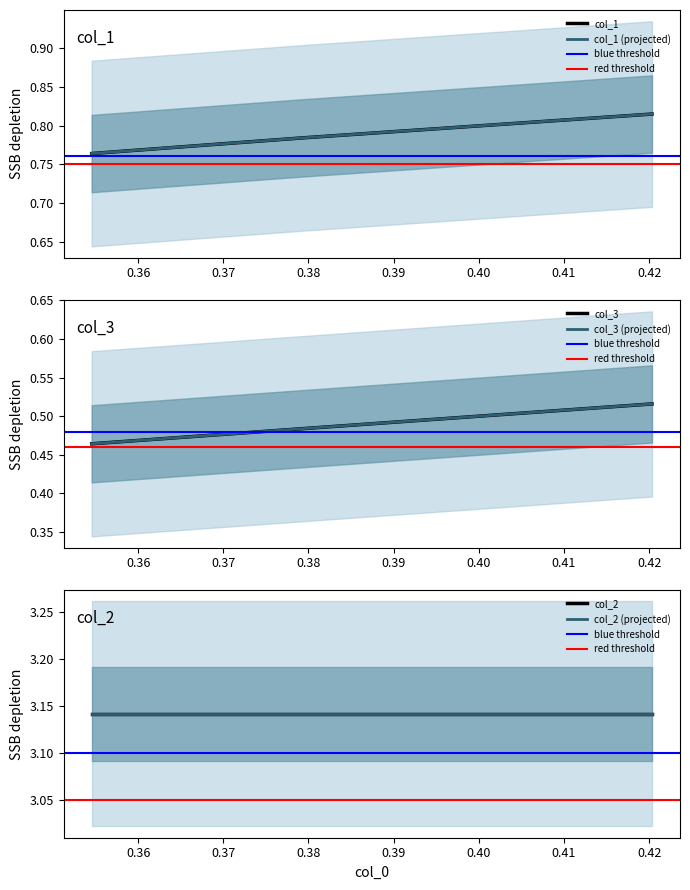

True or false: col_1 has a value of 0.8 at 0.3791946308724832.

True